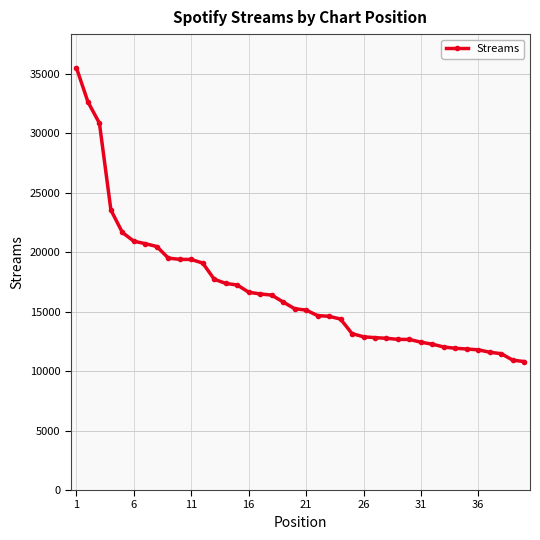

What is the maximum value shown in the chart?

35518